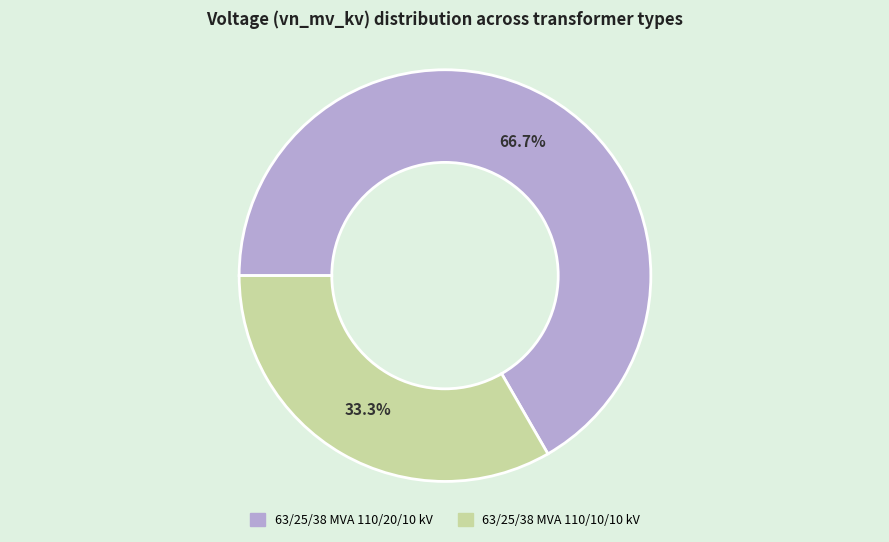

How many segments does this pie chart have?

2